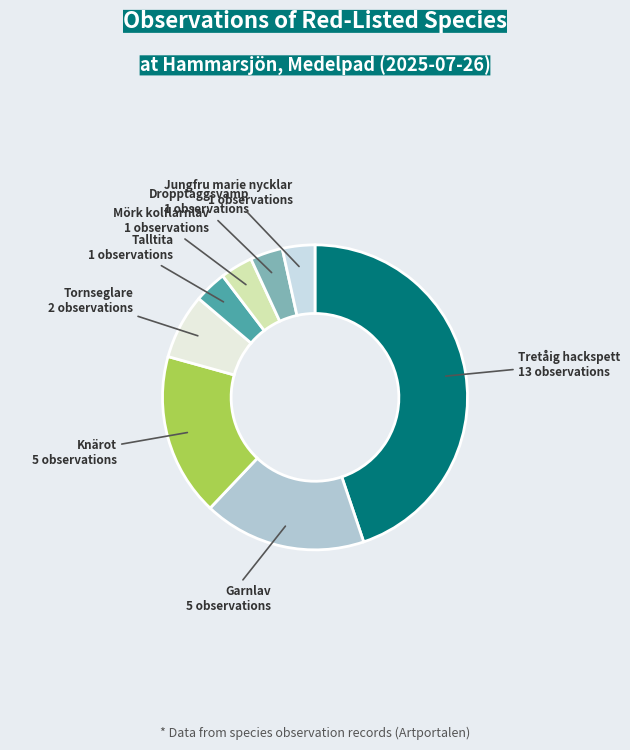

What is the smallest slice in the pie chart?

Talltita